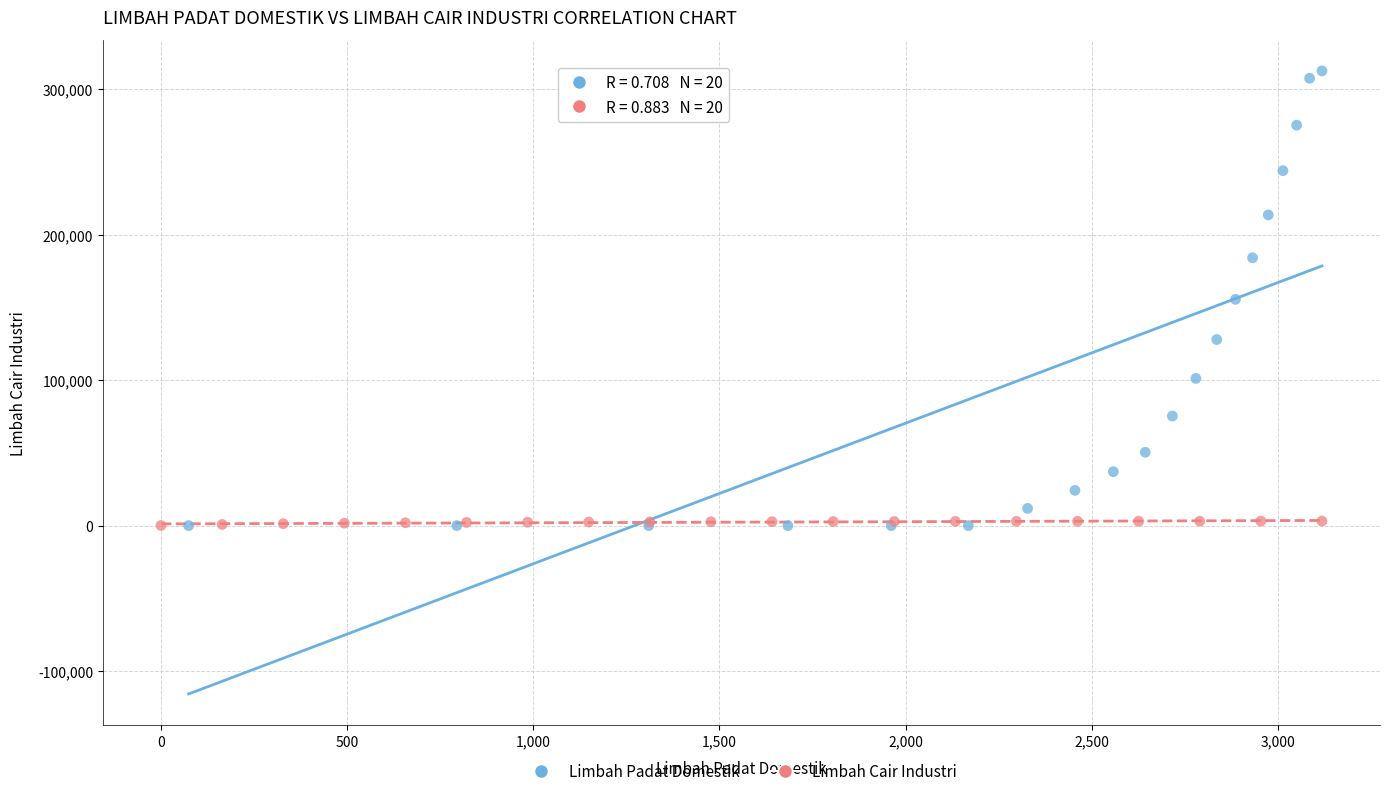

Which series reaches the maximum Y coordinate?

Limbah Padat Domestik